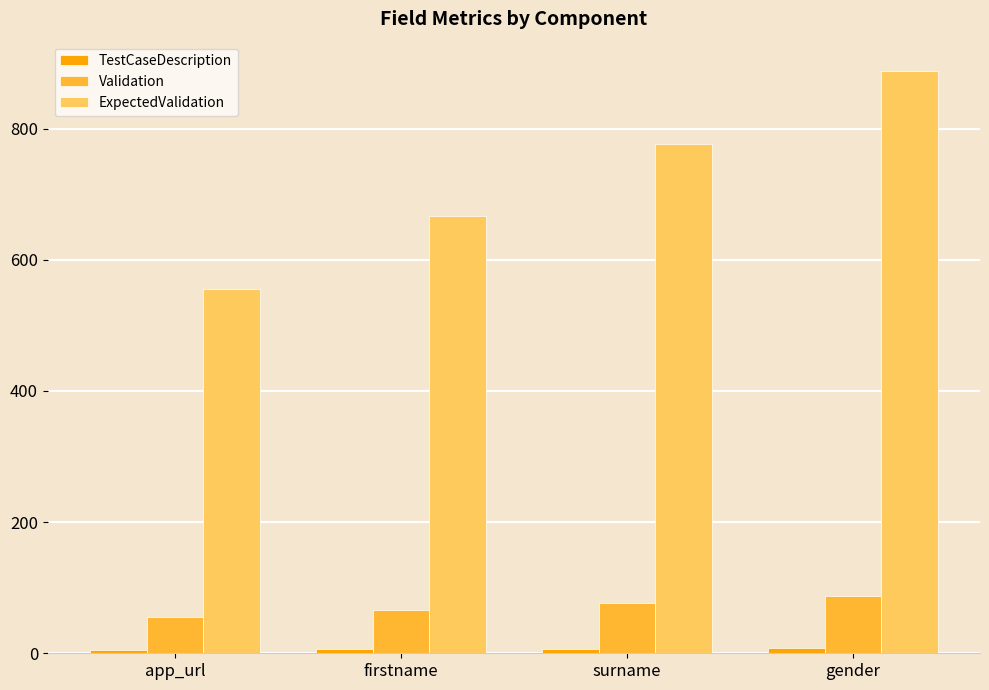

How many categories are shown in the chart?

4